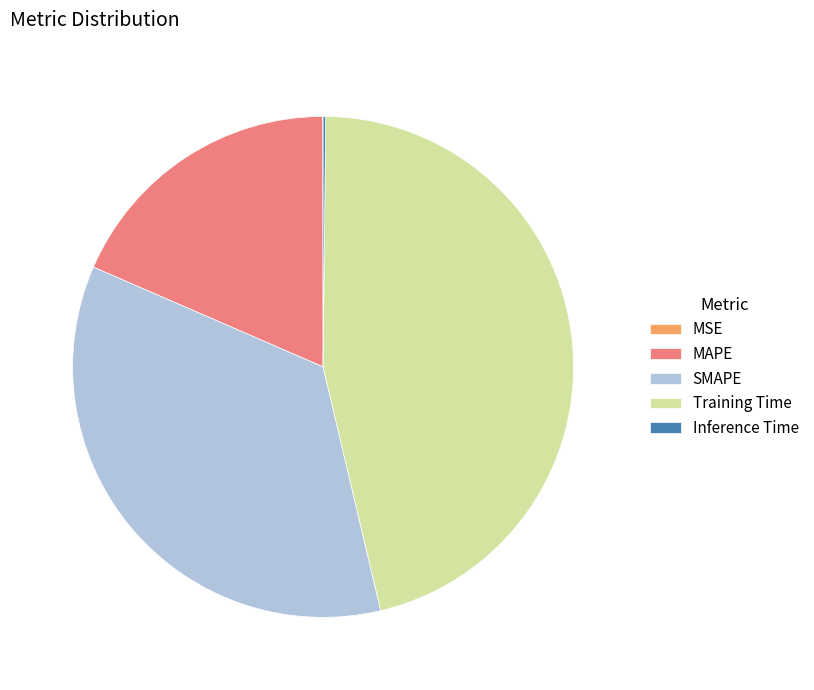

True or false: MAPE accounts for 18% of the total.

True